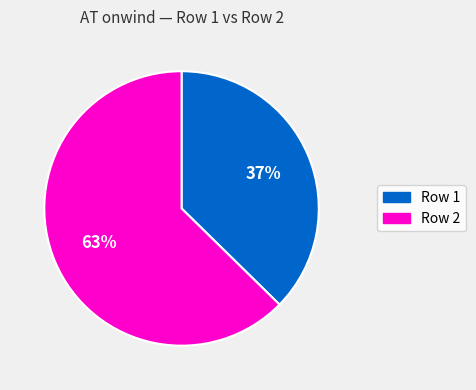

To the nearest percent, what is the combined percentage of Row 1 and Row 2?

100%